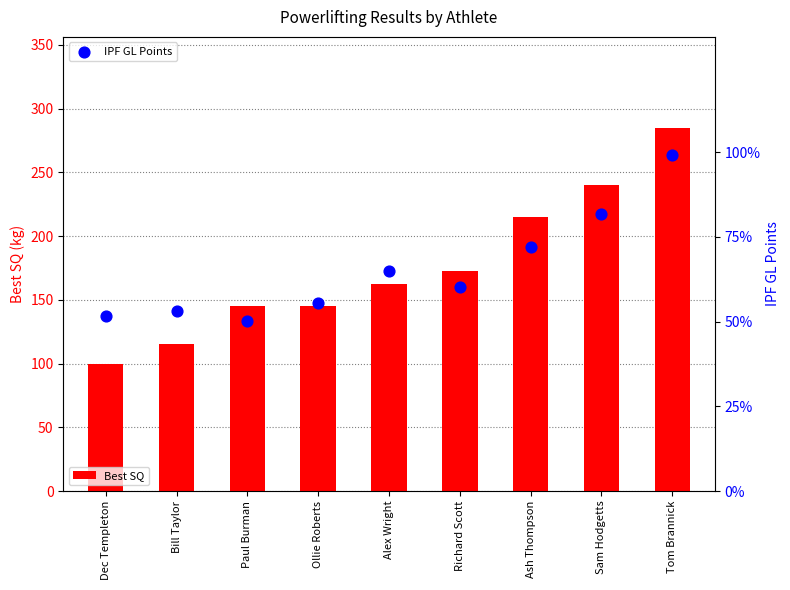

Which series has the widest spread of Y values?

Best SQ